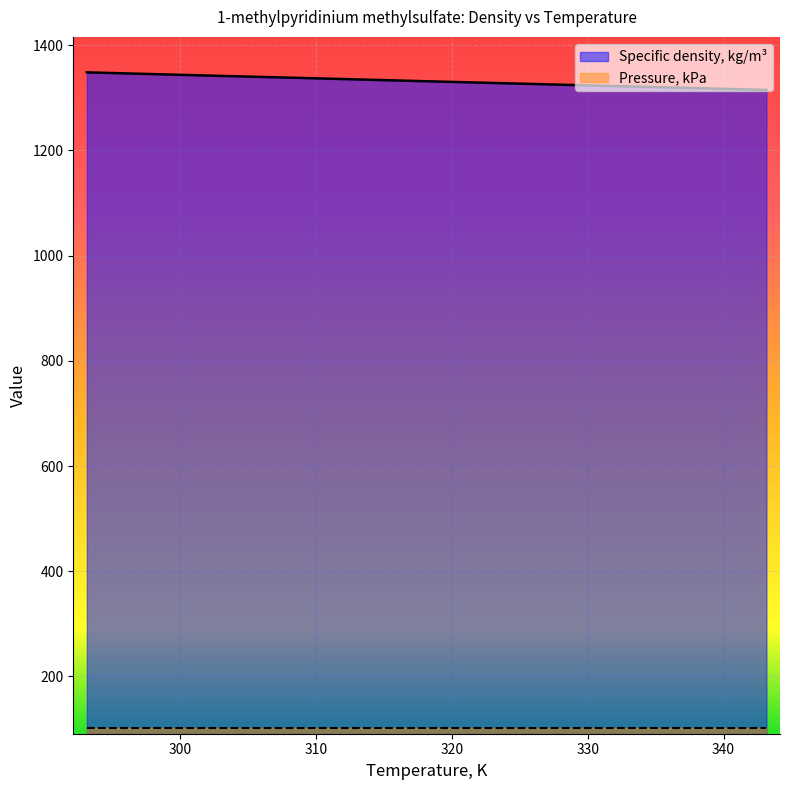

What position from the left is 323.15?

7